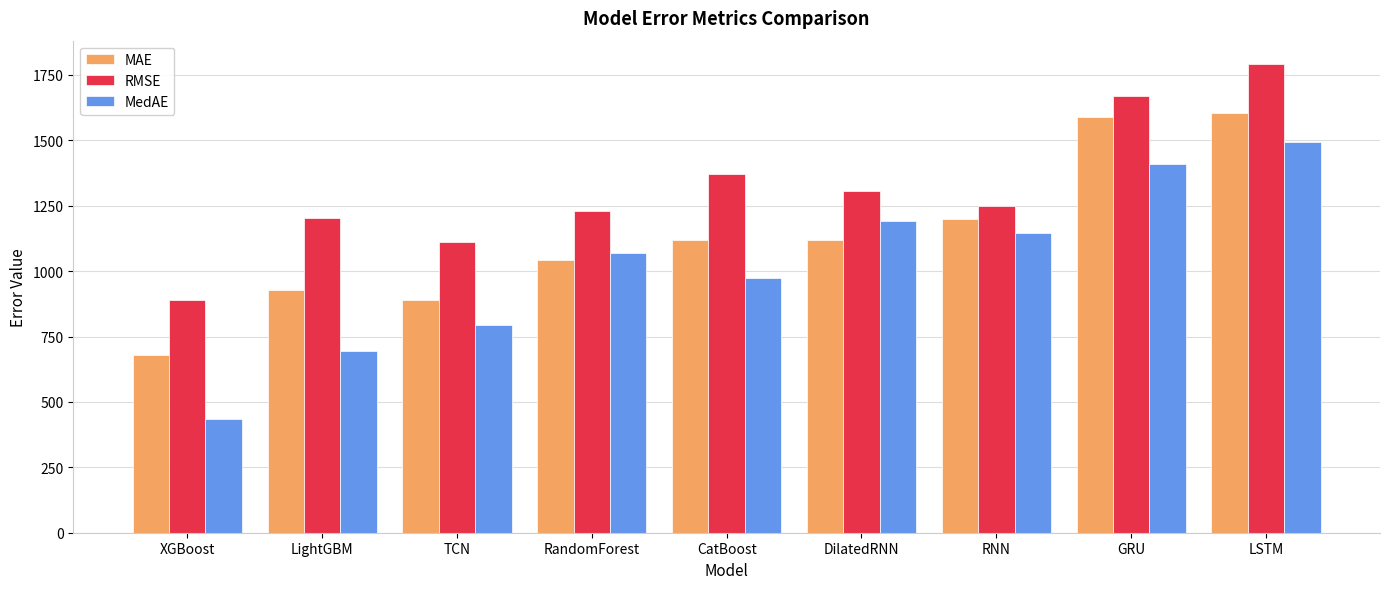

List the labels in order of RMSE value, largest first.

LSTM, GRU, CatBoost, DilatedRNN, RNN, RandomForest, LightGBM, TCN, XGBoost